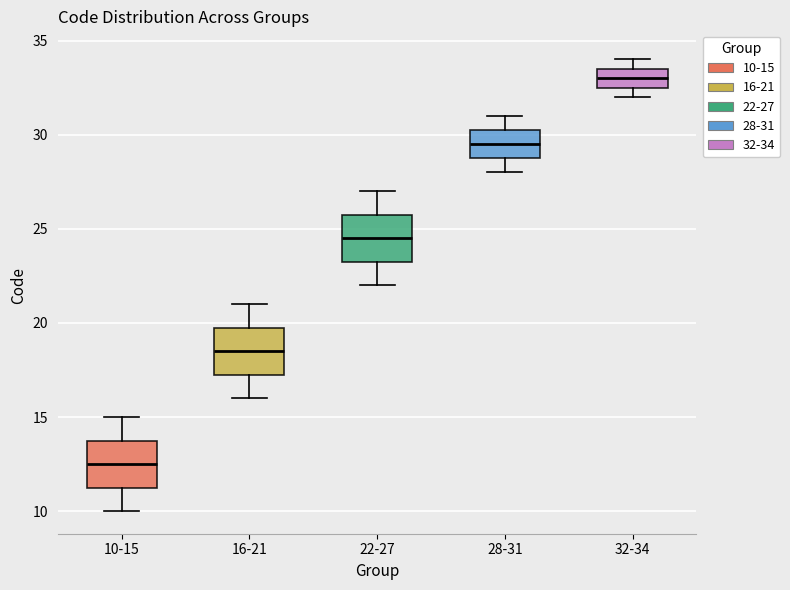

Reading left to right, read every box against the y-axis: the position of its median line, the range the box covers, and the ends of its whiskers. The values are not printed on the chart, so give them approximately, as read against the axis.

10-15: median 12.5, box 11.5 to 14.0, whiskers 10.0 to 15.0
16-21: median 18.5, box 17.5 to 20.0, whiskers 16.0 to 21.0
22-27: median 24.5, box 23.5 to 26.0, whiskers 22.0 to 27.0
28-31: median 29.5, box 29.0 to 30.5, whiskers 28.0 to 31.0
32-34: median 33.0, box 32.5 to 33.5, whiskers 32.0 to 34.0